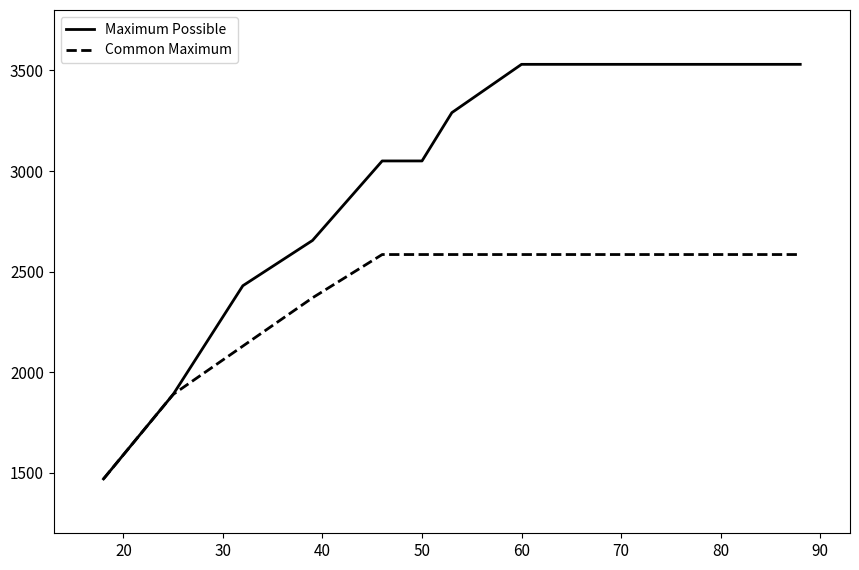

List the series in order of their overall mean, lowest first.

Common Maximum, Maximum Possible